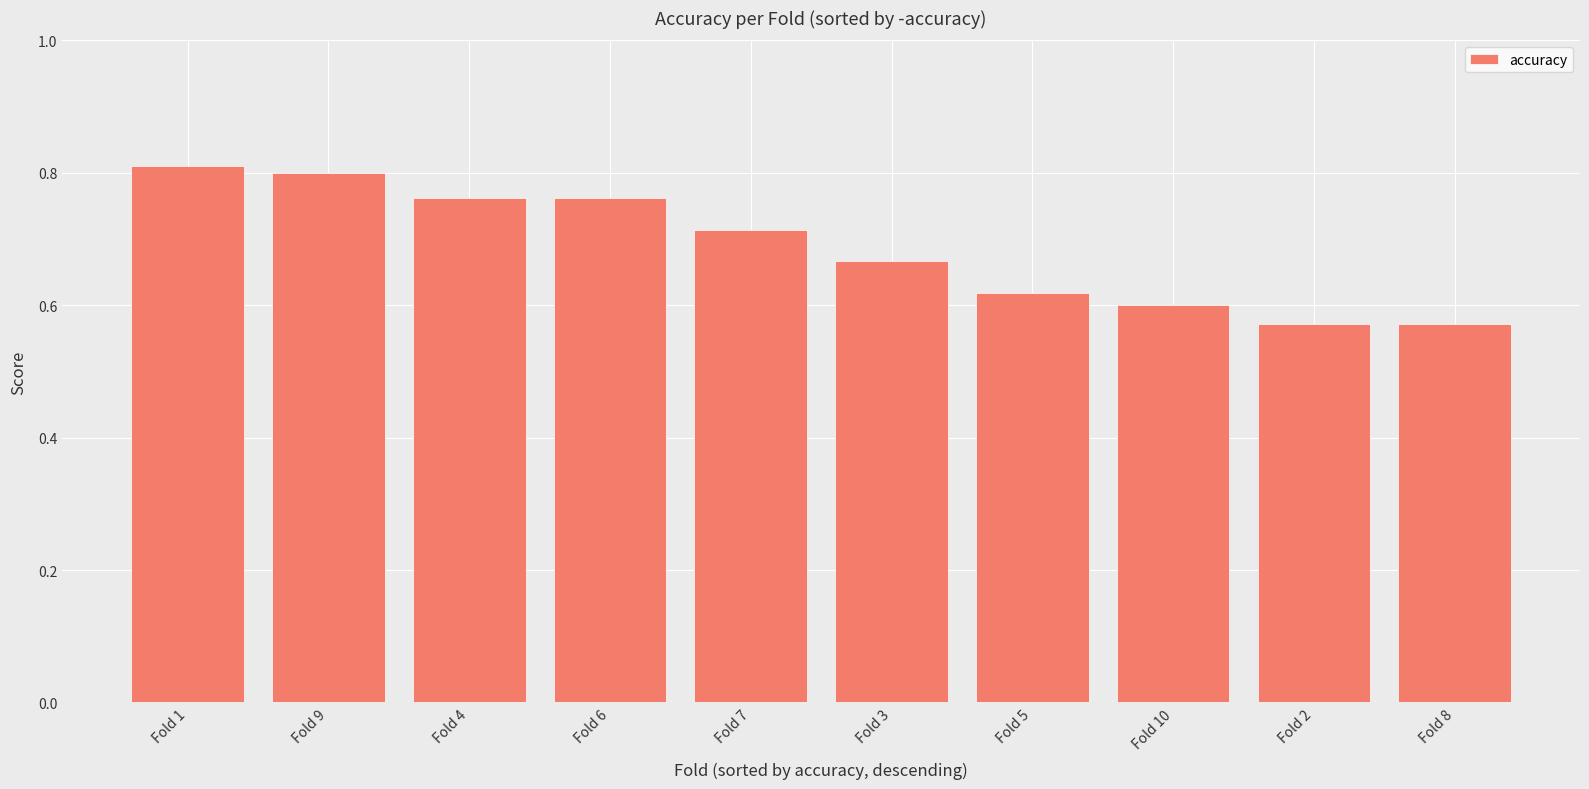

What is the label of the 4th bar from the left?

Fold 6